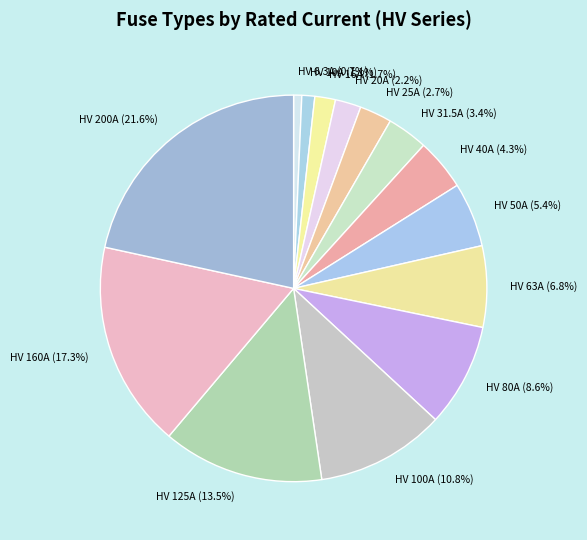

The HV 50A slice represents 5% of the pie. True or false?

True